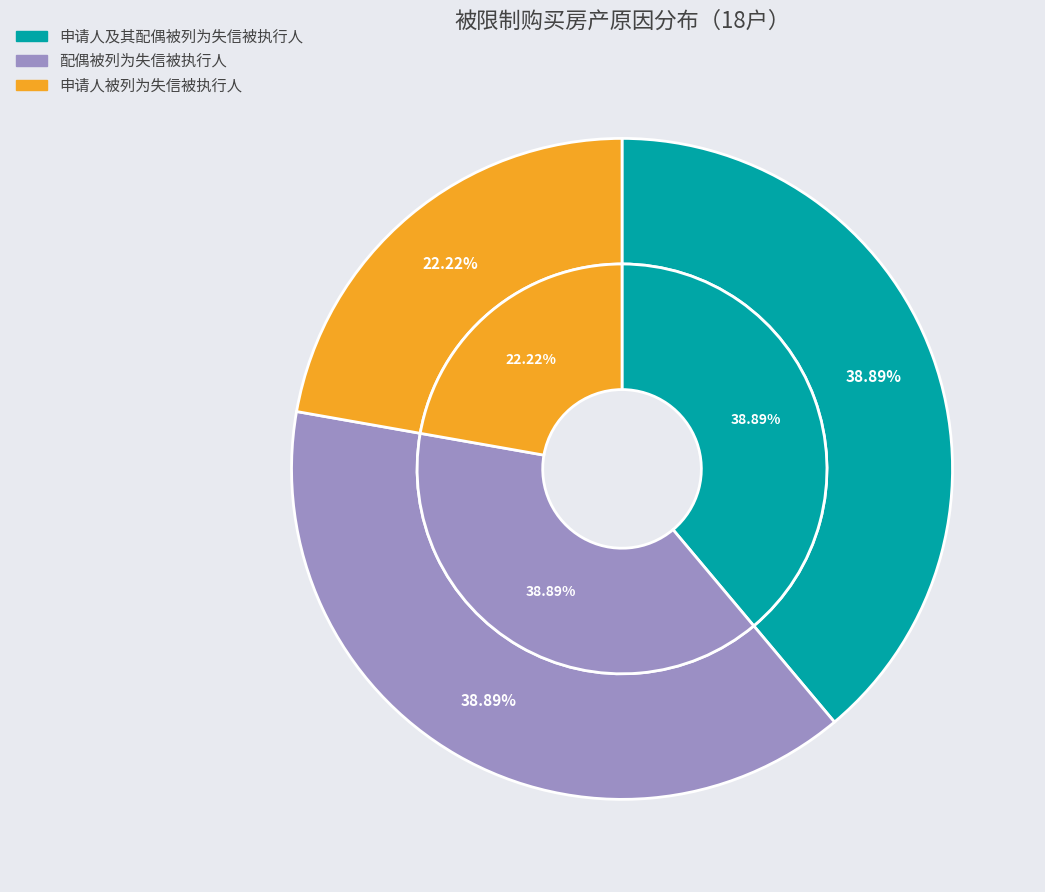

What is the total percentage of 配偶被列为失信被执行人 and 申请人及其配偶被列为失信被执行人?

77.8%